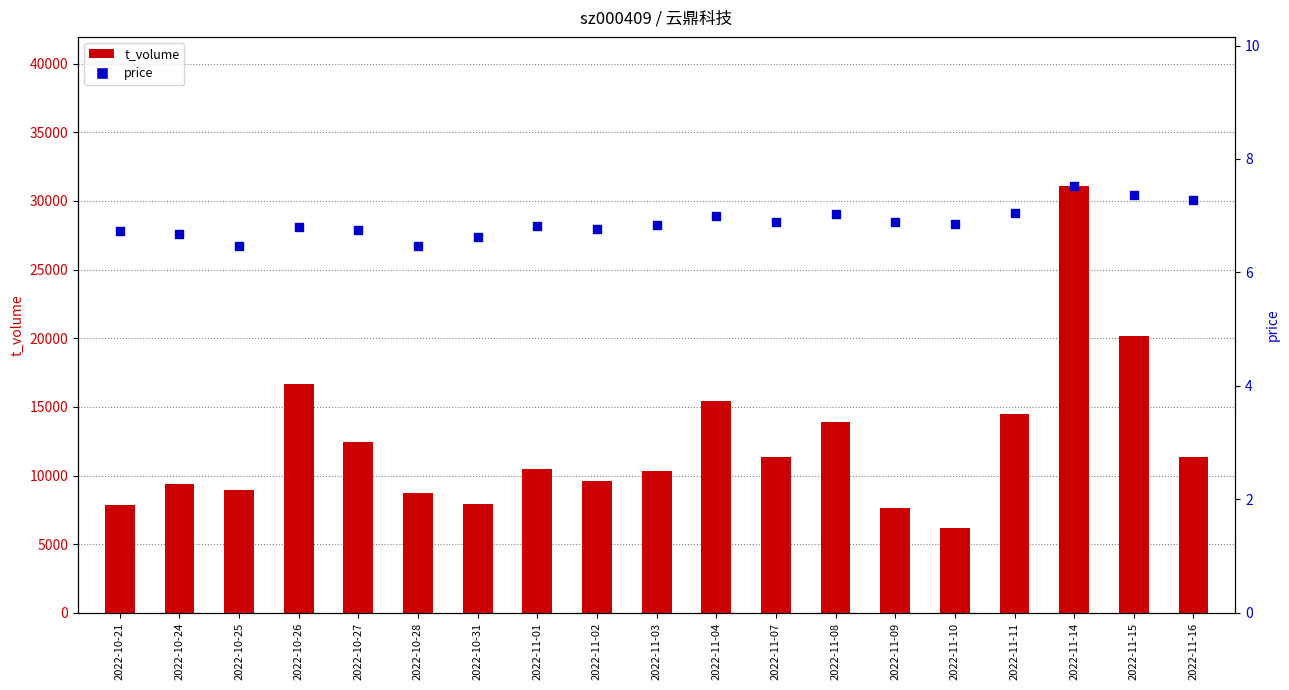

At which category is the sum across all series the highest?

2022-11-14